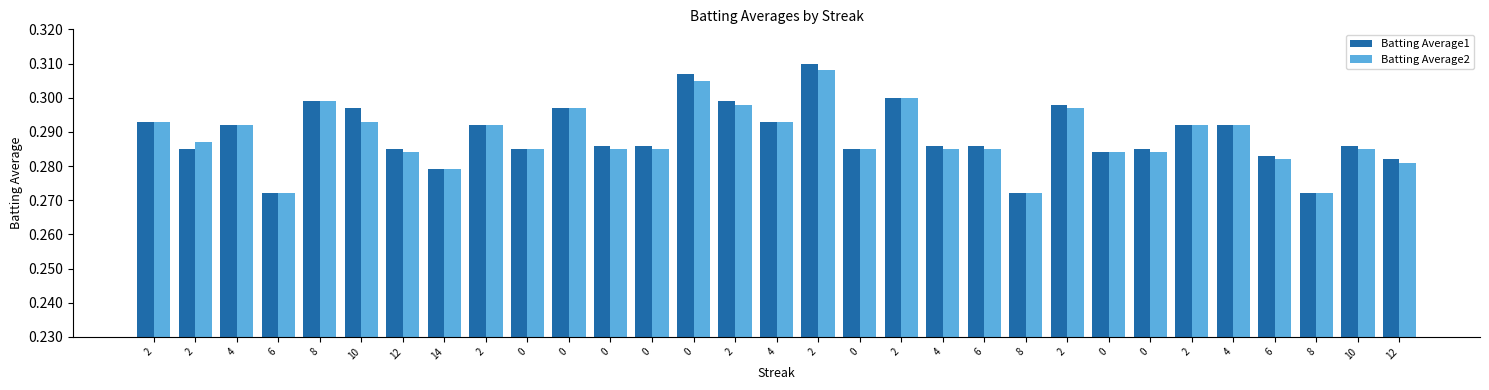

How many groups of bars are there?

31